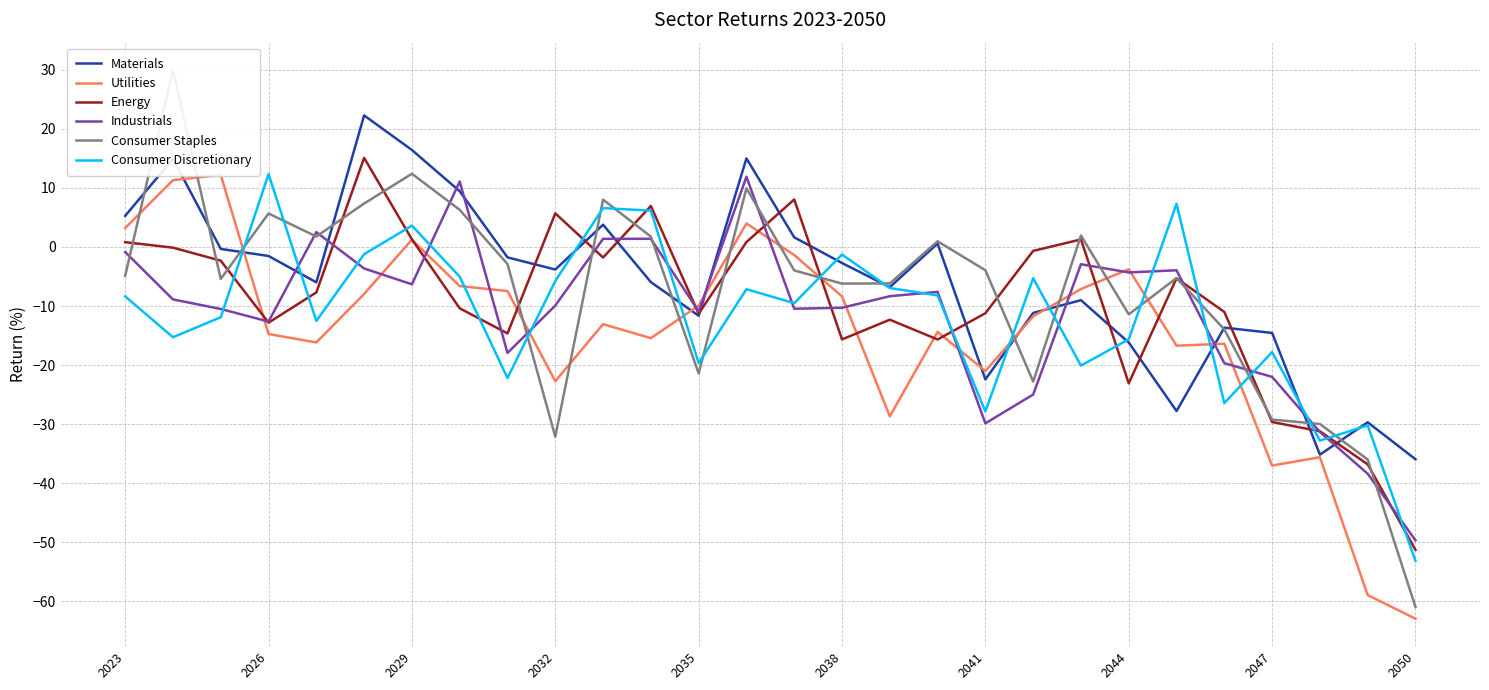

Which category has the lowest value in the Industrials series?

2050